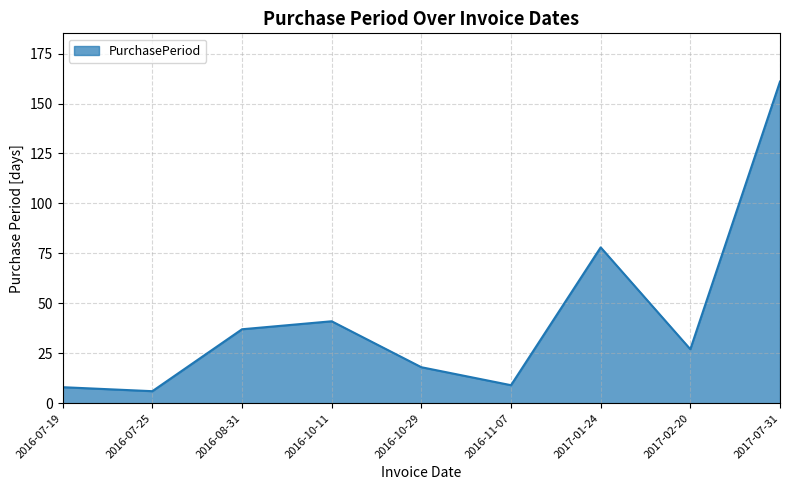

What is the greatest value displayed?

161